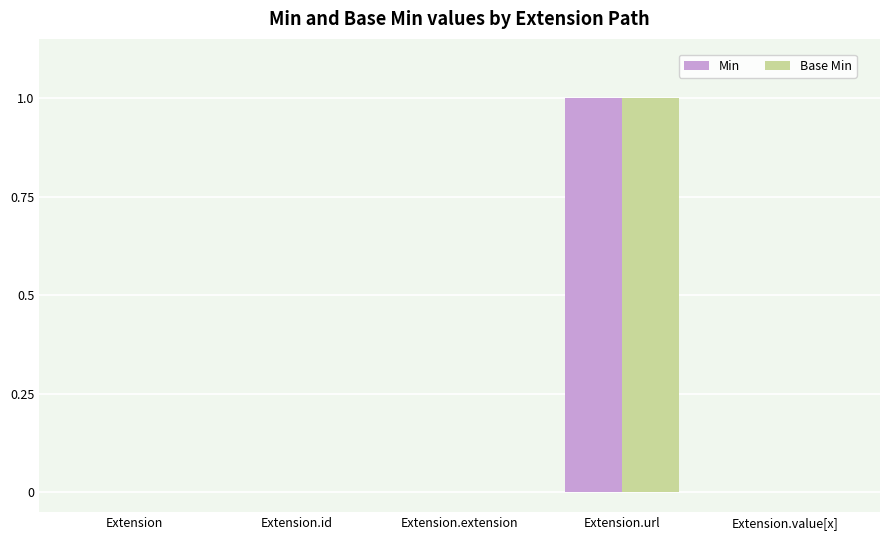

Count the number of categories in the chart.

5